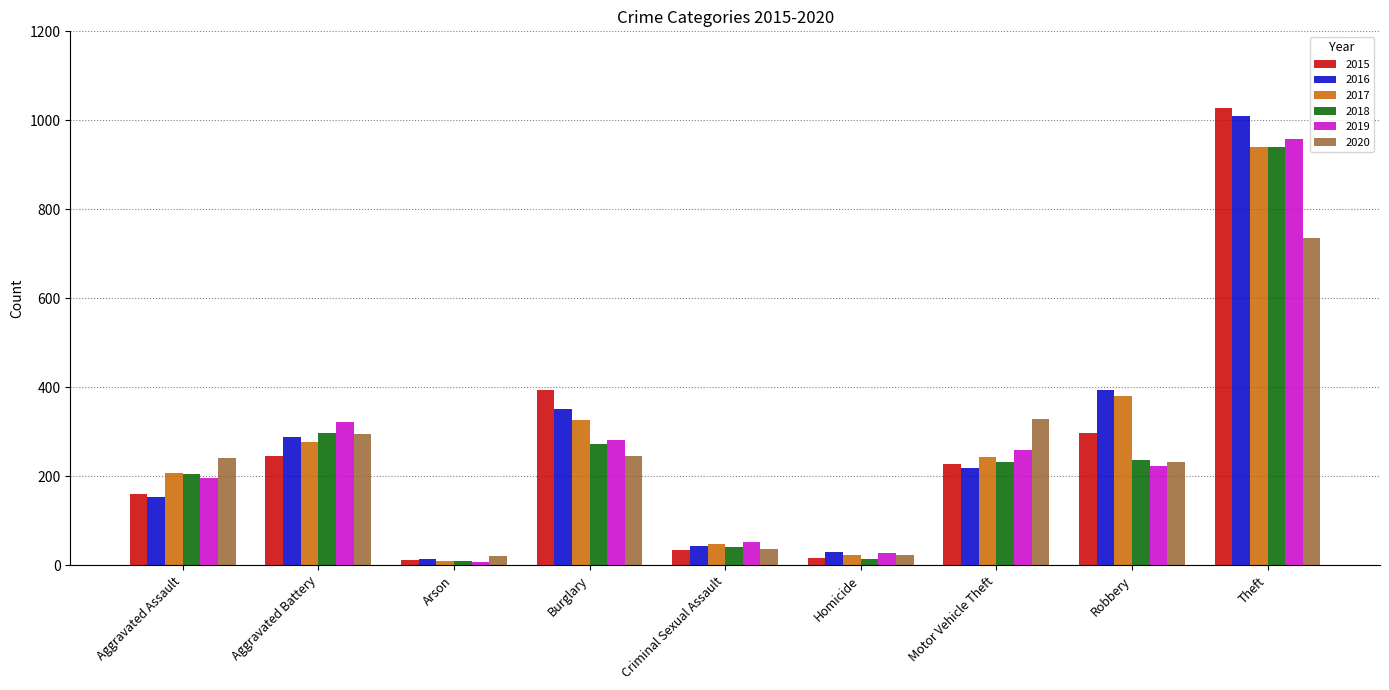

What is the highest value of the 2020 series?

736